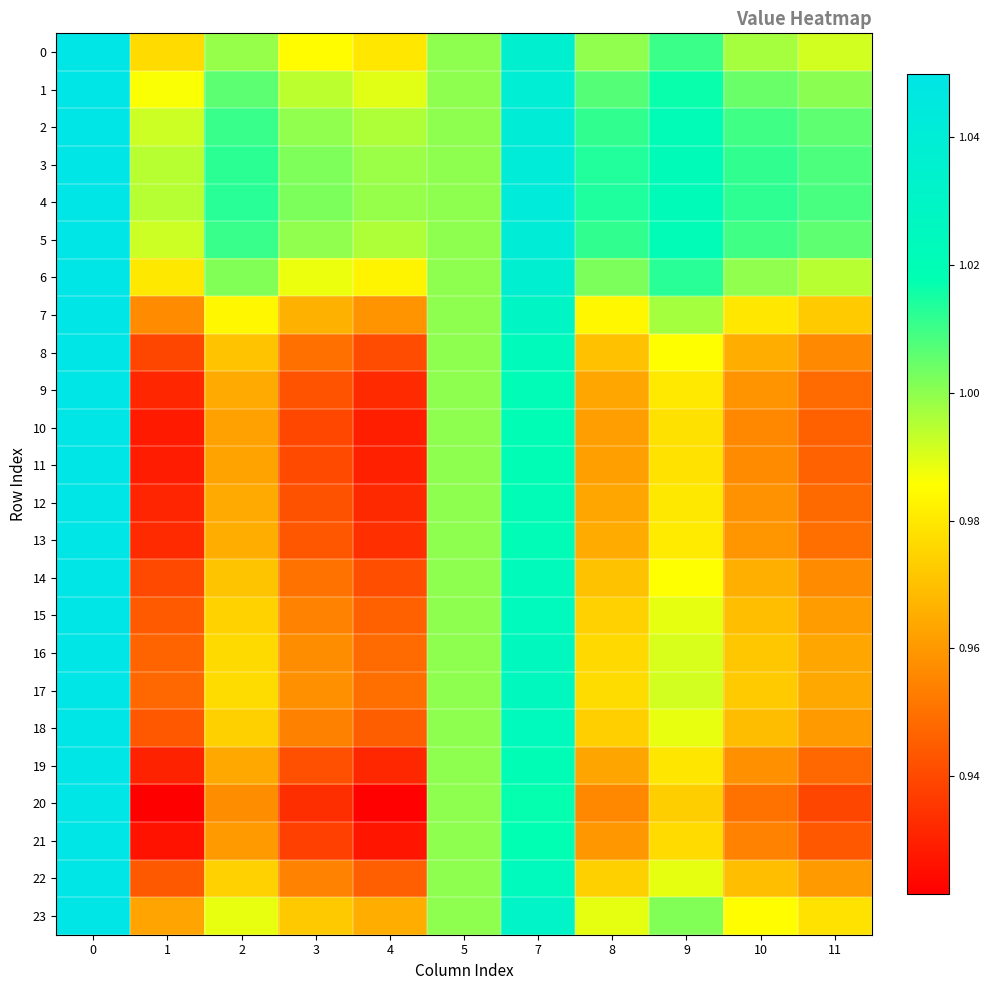

What is the smallest value displayed?

0.9